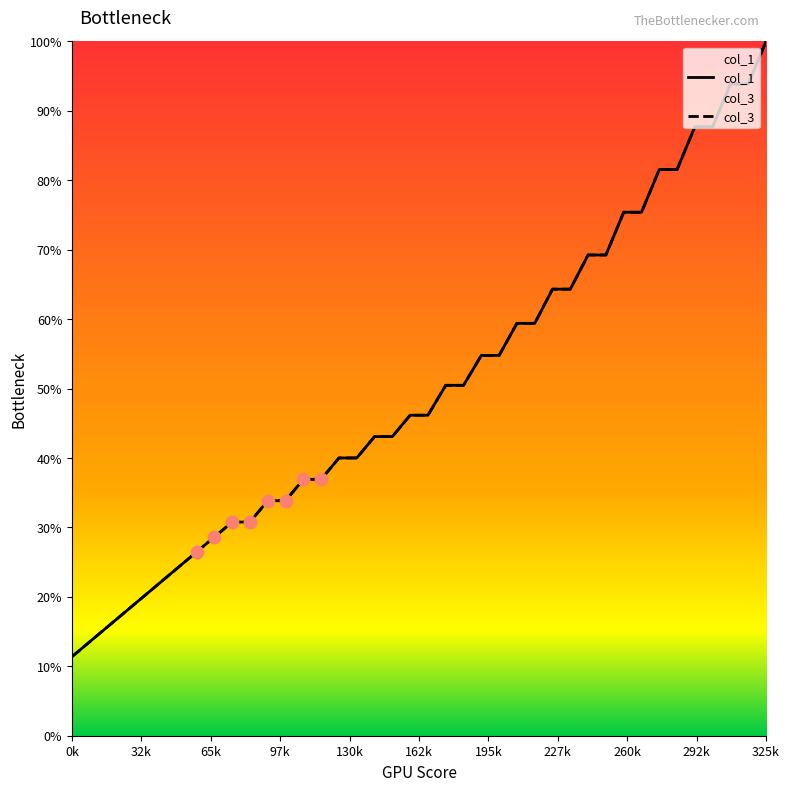

Which series reaches the maximum Y coordinate?

col_1